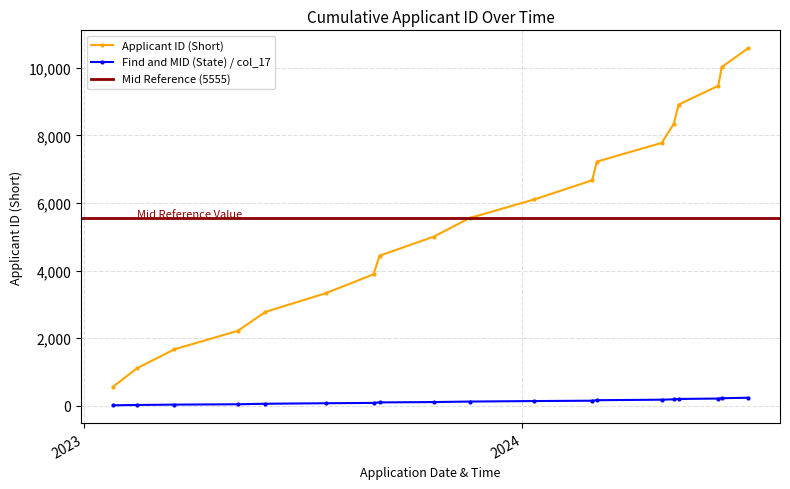

True or false: Find and MID (State) / col_17 and Applicant ID (Short) cross at least once.

False